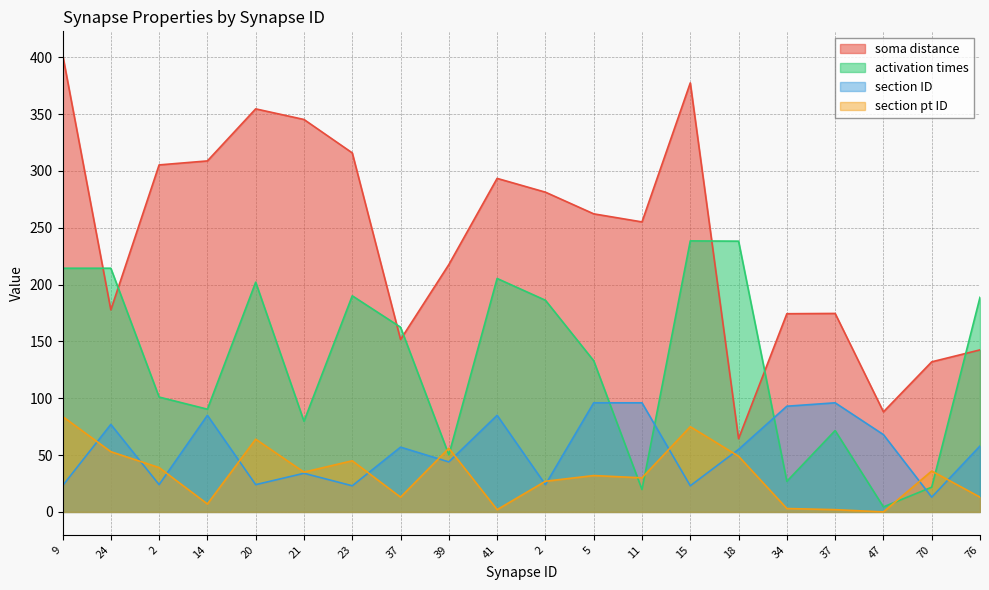

What is the spread (max minus min) of values at 2?

281.3